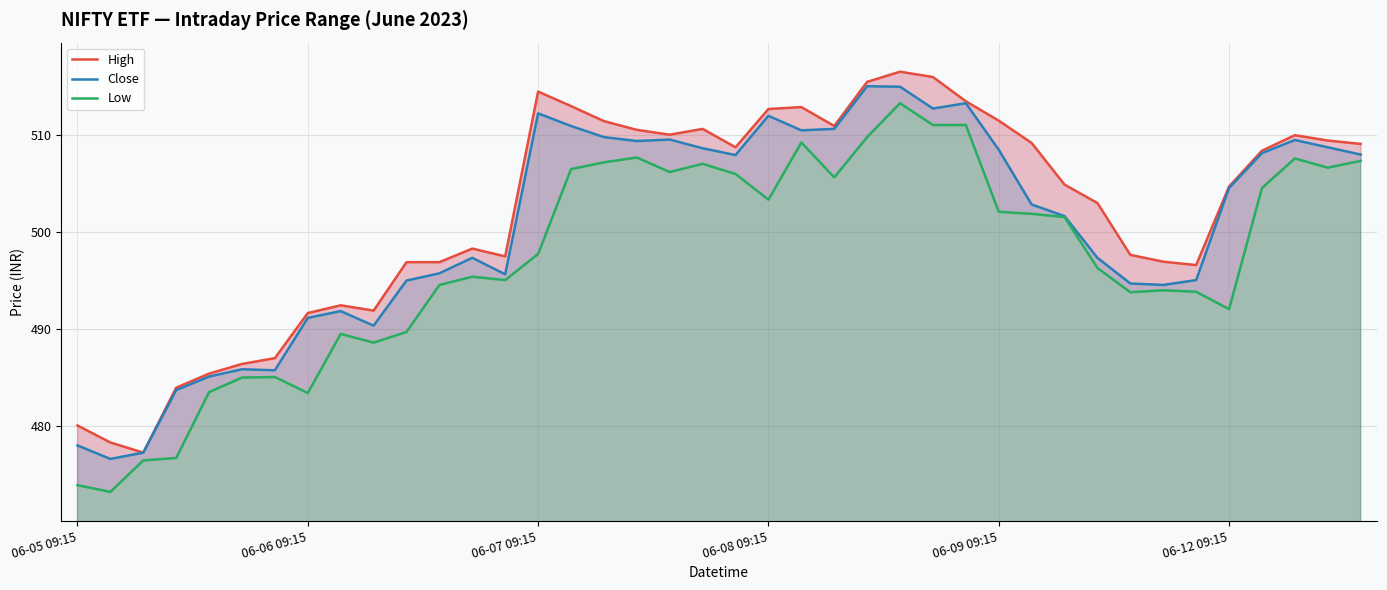

Which series has the largest total across all categories?

High